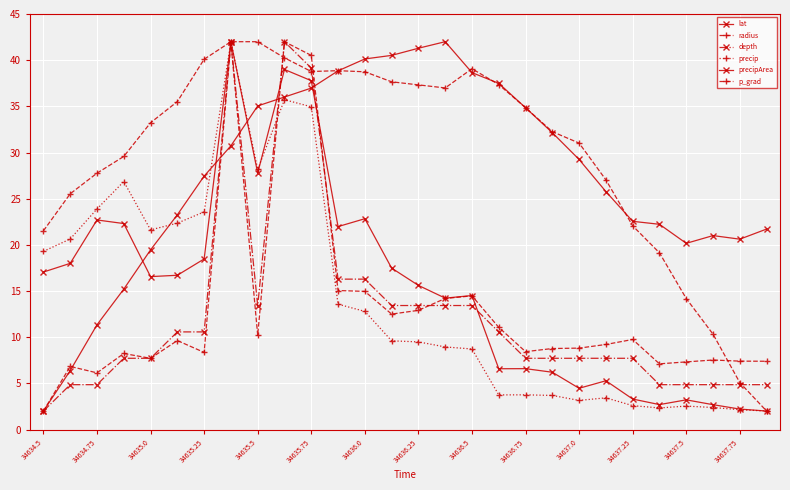

At how many categories does at least one series exceed 21?

26